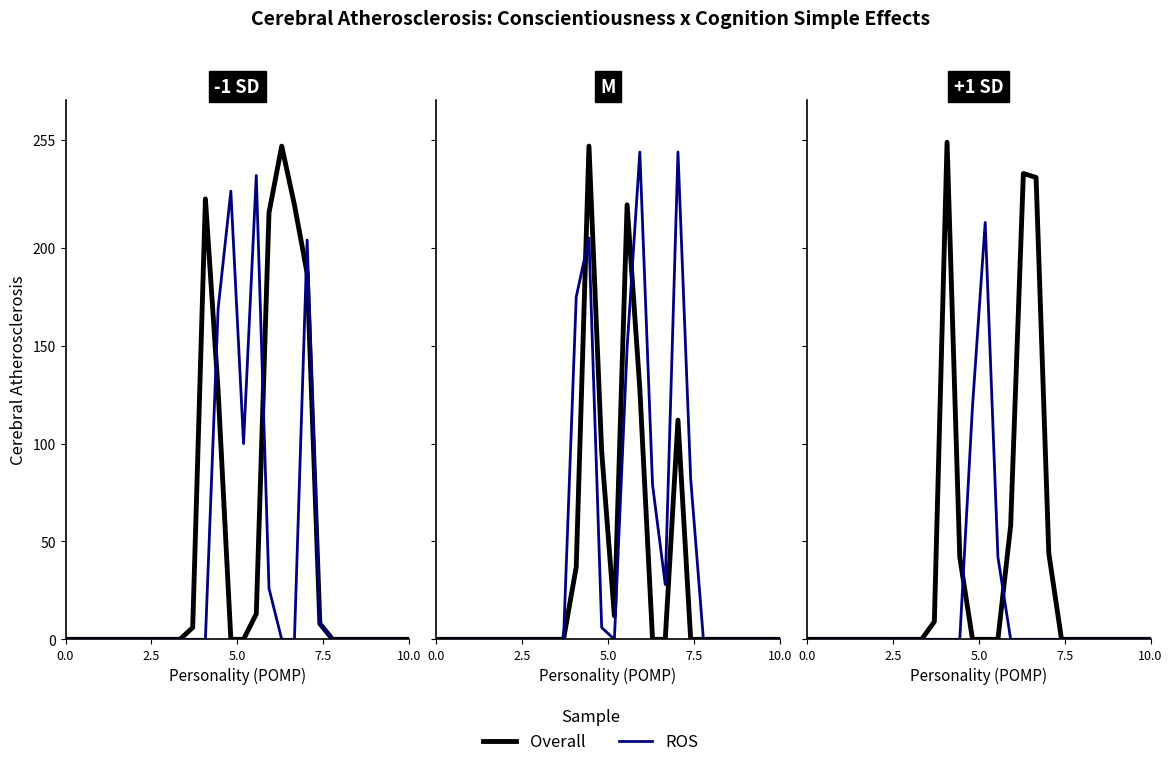

How many series are shown in this chart?

2